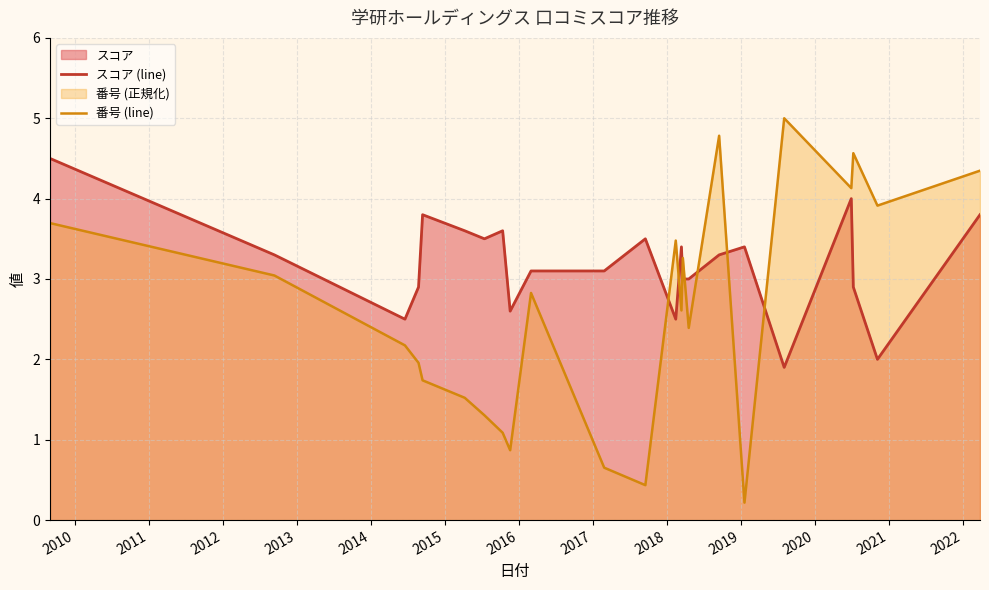

Which series has the largest total across all categories?

スコア (line)